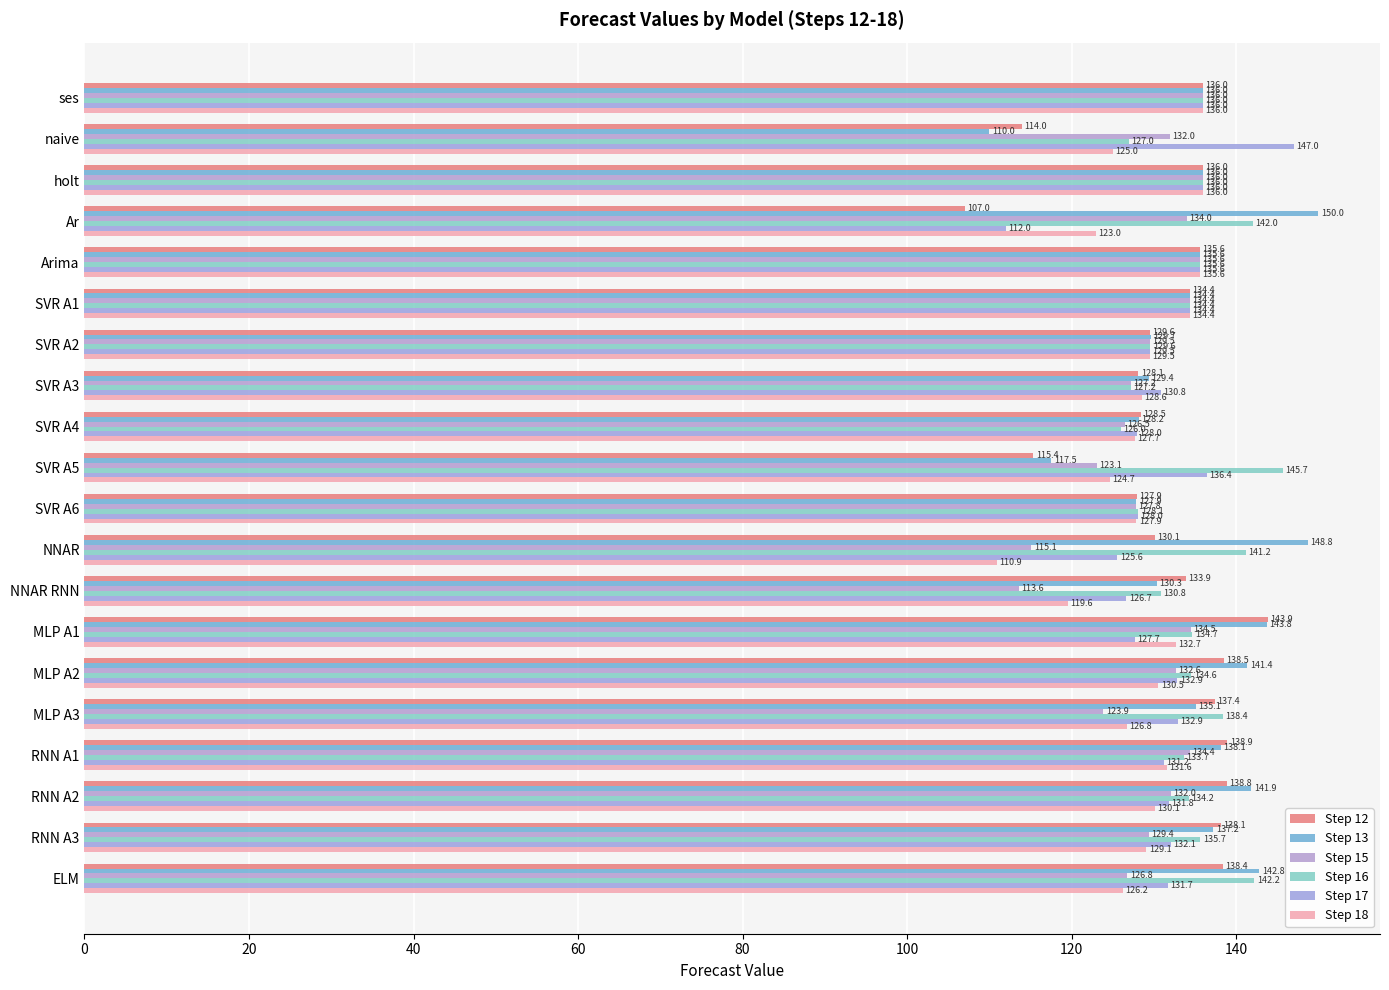

How many series are shown in this chart?

6